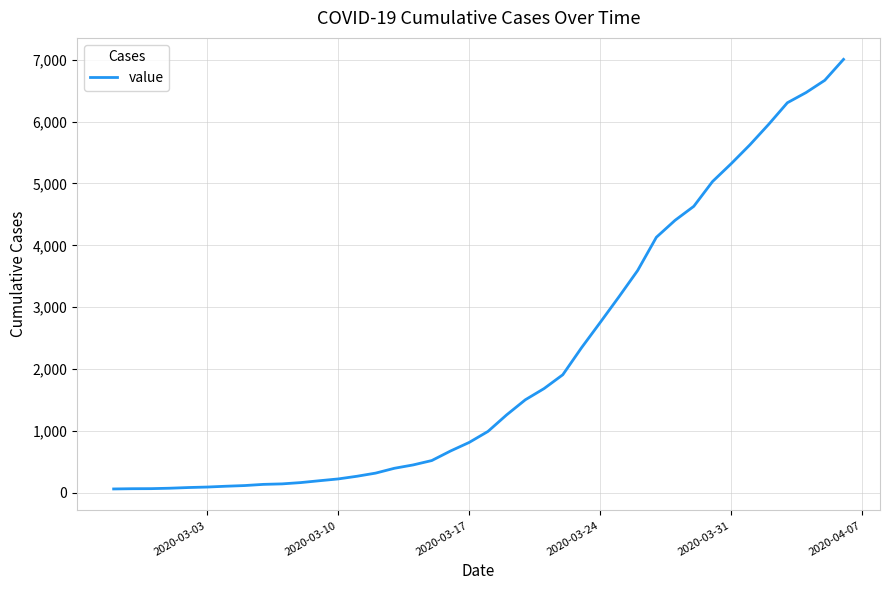

What is the maximum value shown in the chart?

7004